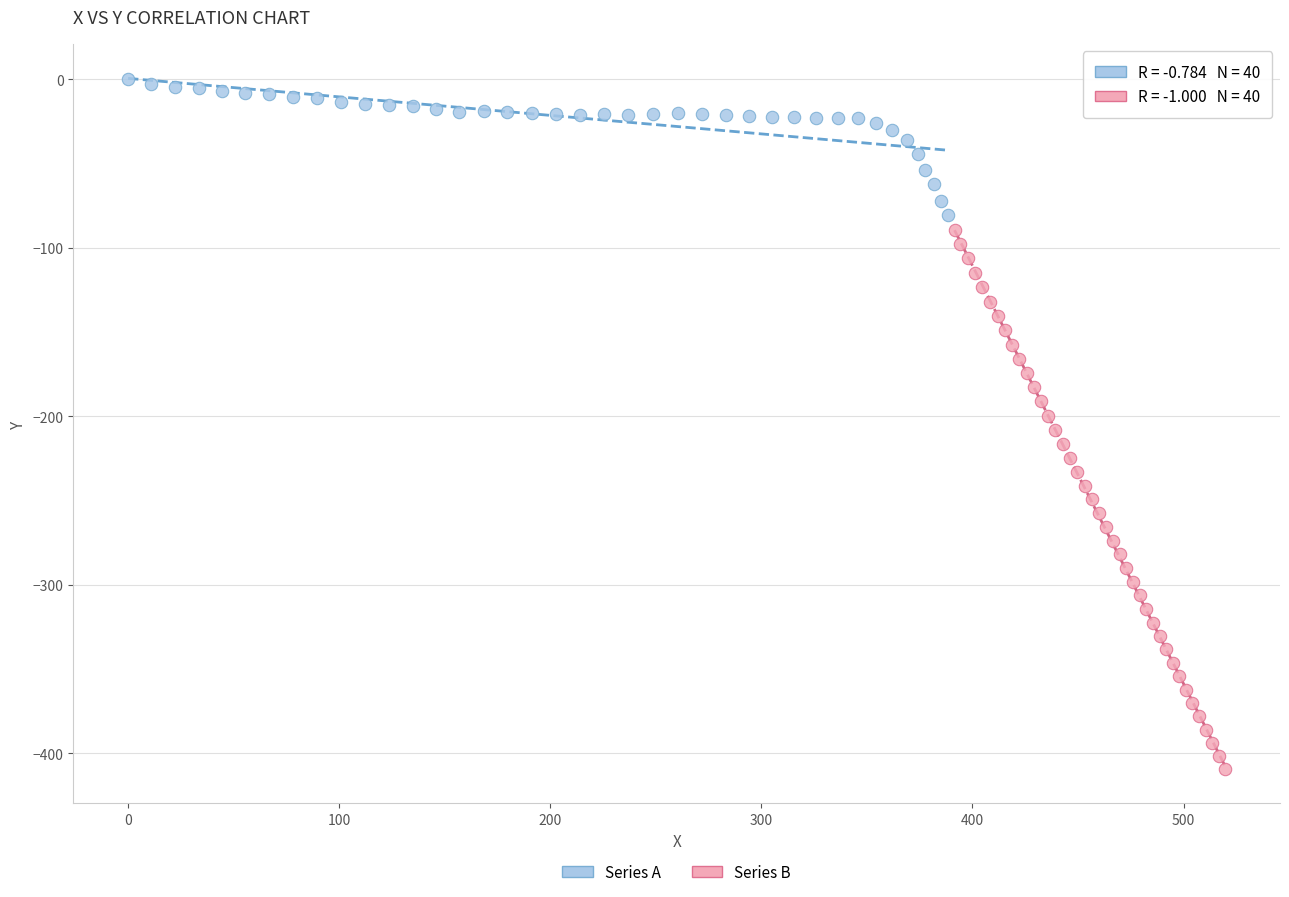

Which series reaches the minimum Y coordinate?

Series B